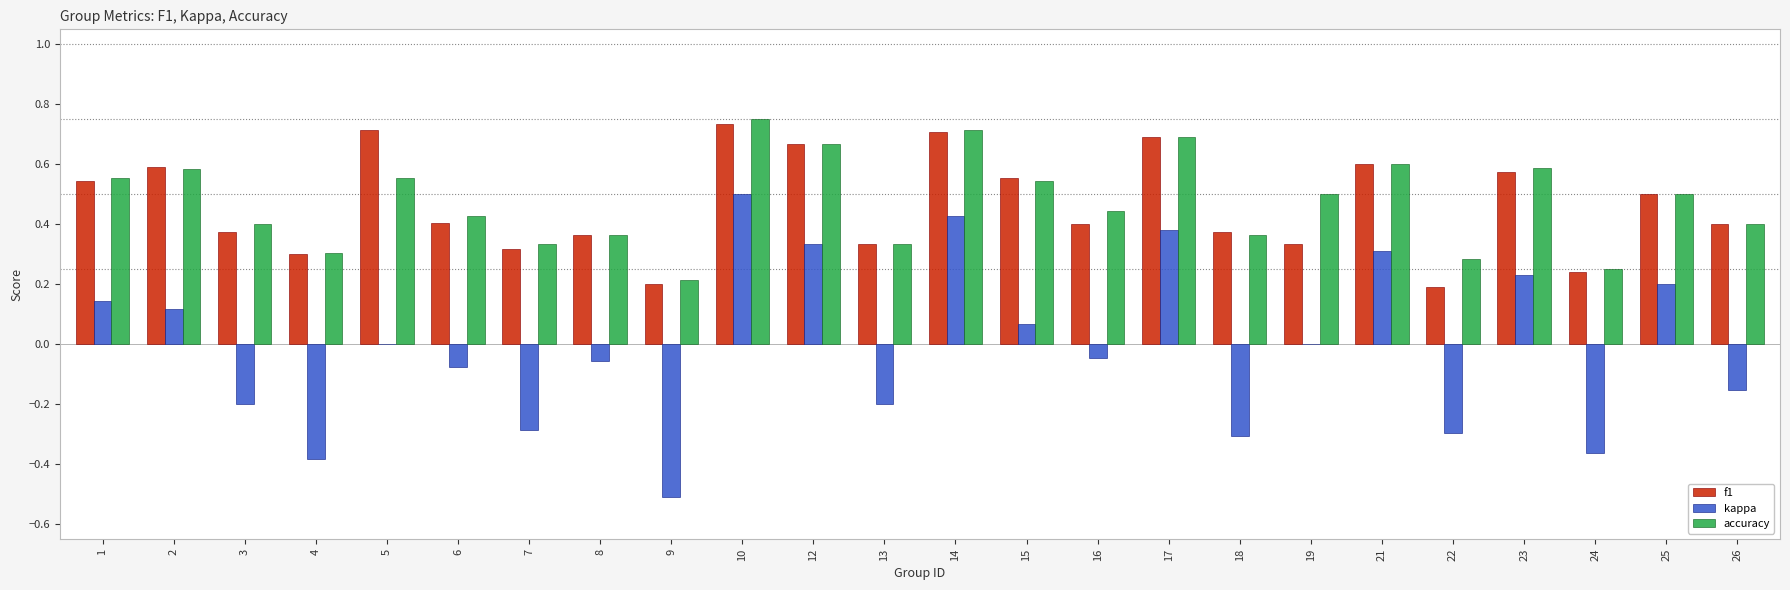

At which category is the sum across all series the highest?

10